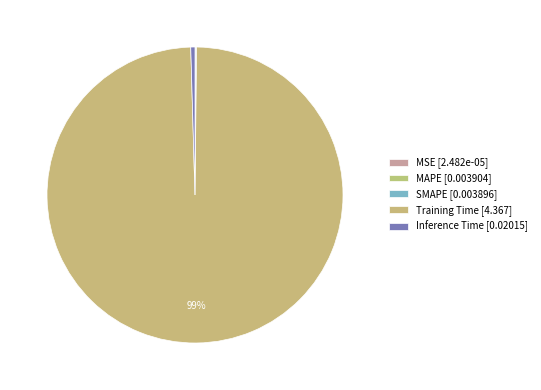

Combined, do MSE and Training Time account for over 50%?

Yes